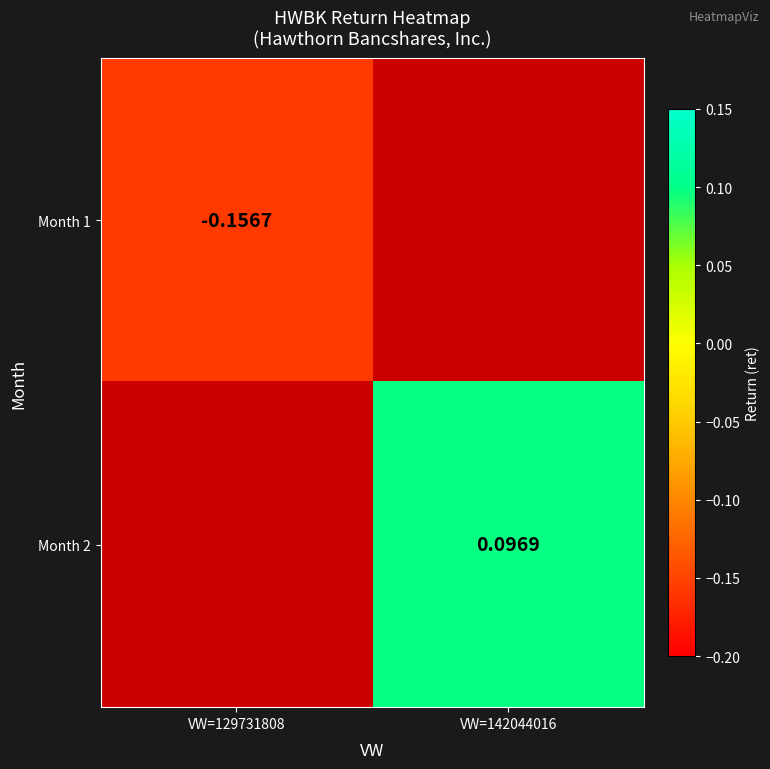

Is the value of Month 1 at VW=129731808 greater than the value of Month 2 at VW=142044016?

No